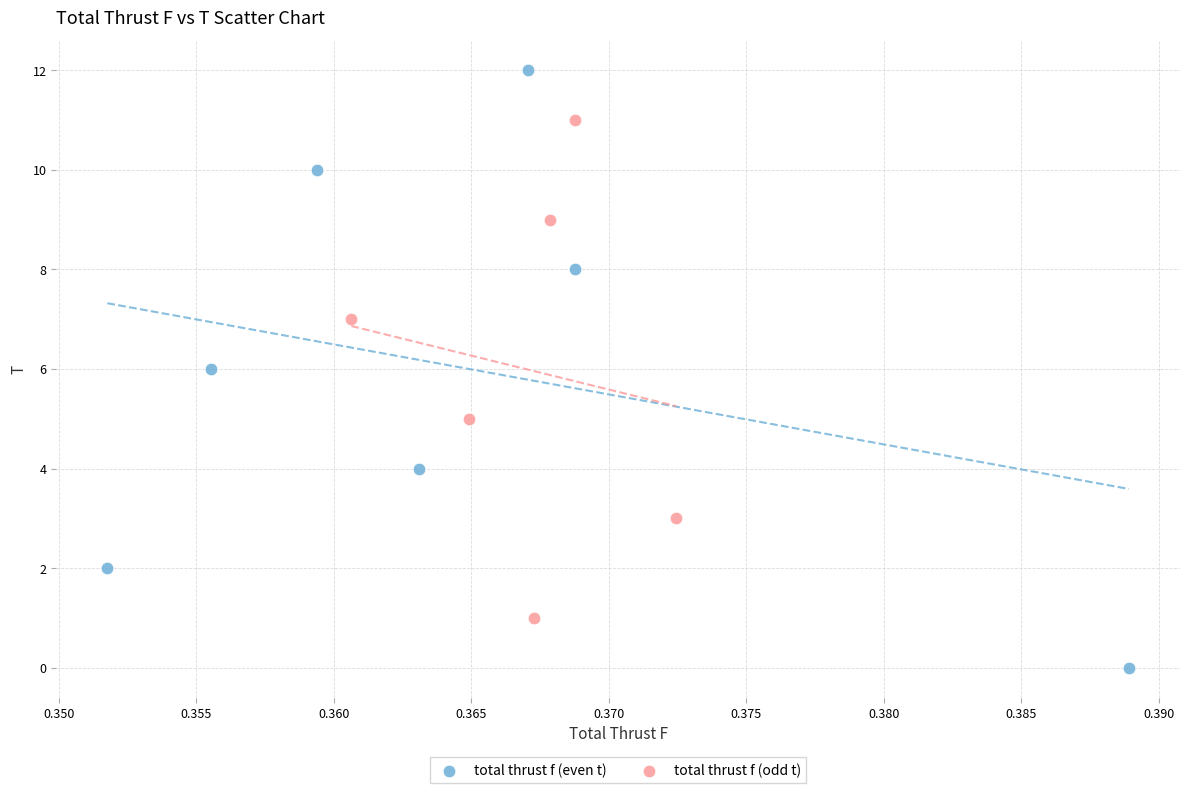

What are all the series names shown in the legend?

total thrust f (even t), total thrust f (odd t)